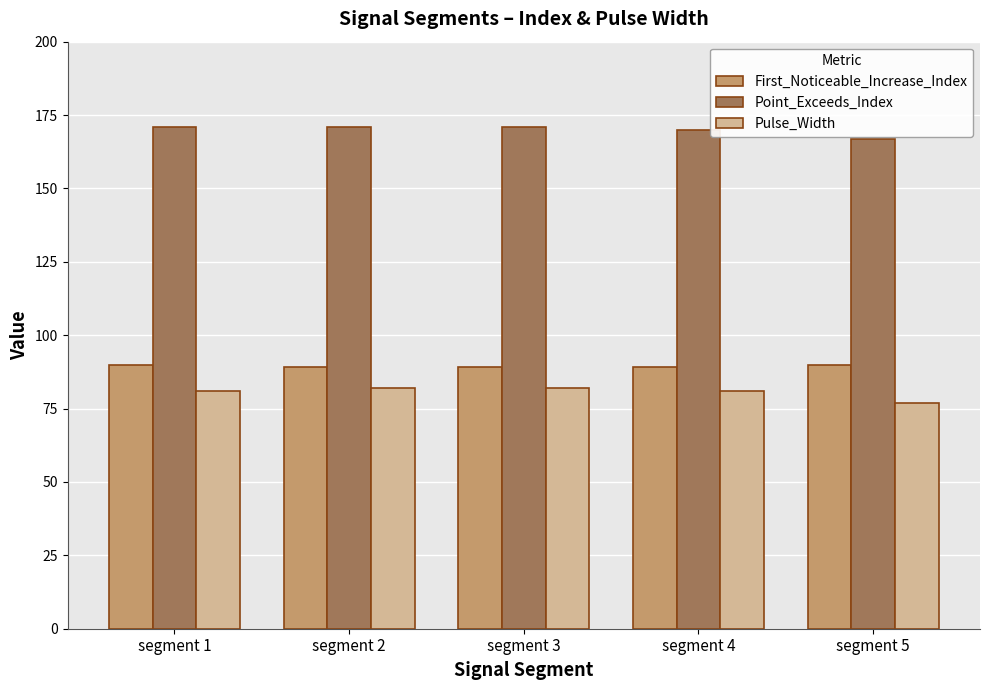

What is the approximate value of First_Noticeable_Increase_Index at segment 2?

89